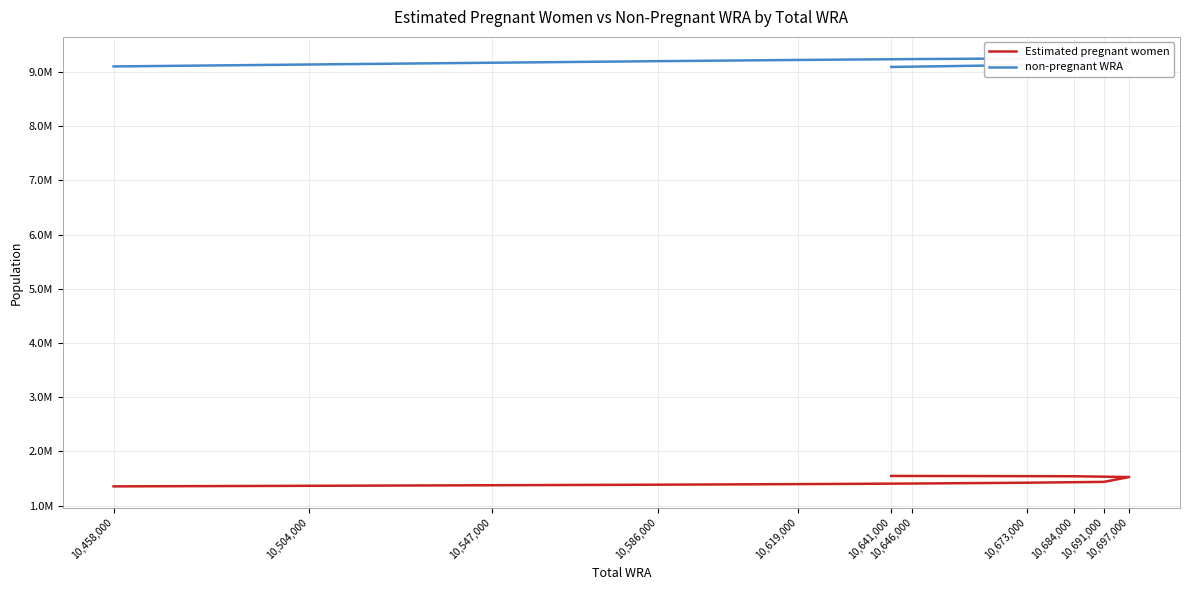

List the labels in order of Estimated pregnant women value, largest first.

10,641,000, 10,684,000, 10,697,000, 10,691,000, 10,673,000, 10,646,000, 10,619,000, 10,586,000, 10,547,000, 10,504,000, 10,458,000